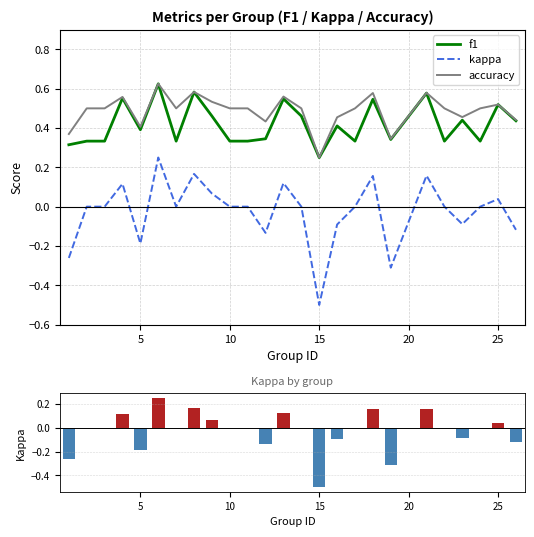

What is the value of the accuracy bar at the 19th from the left?

0.3